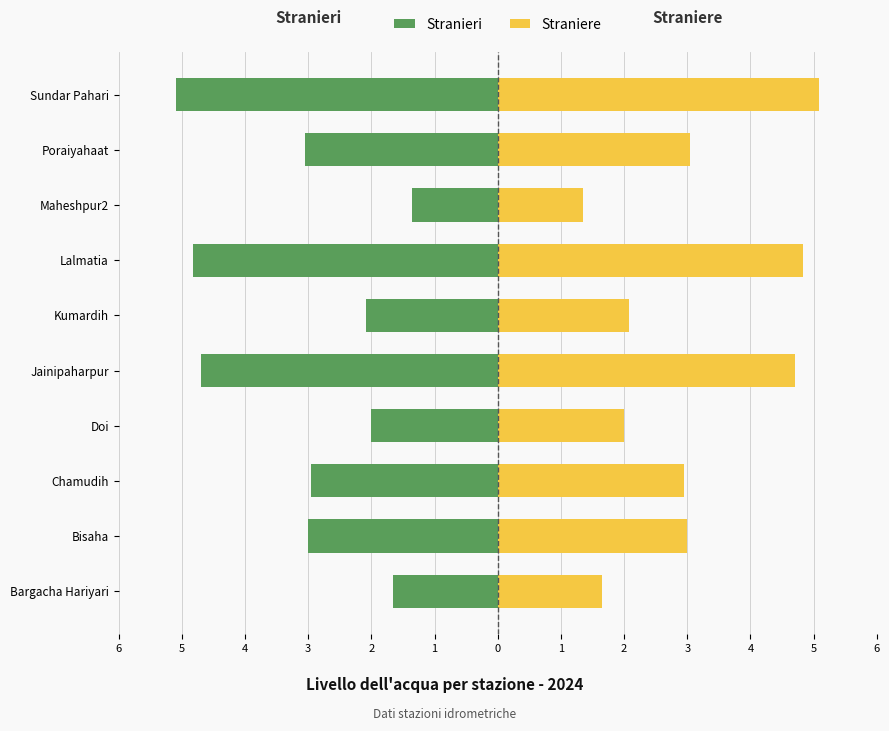

What is the difference between the highest and lowest values at Lalmatia?

9.7